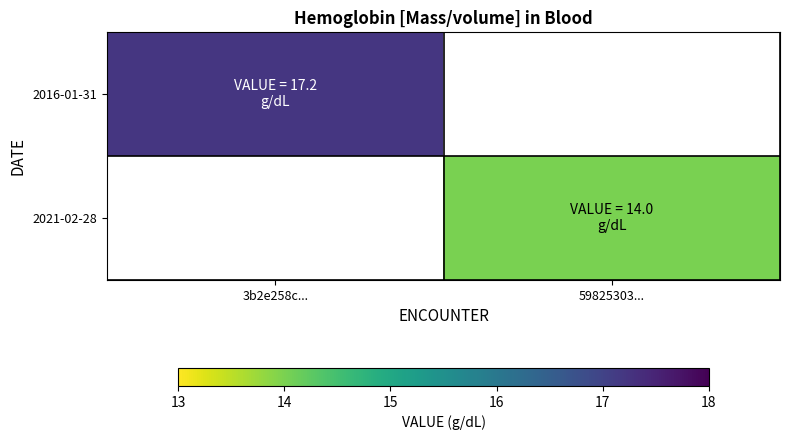

Is the value of 2016-01-31 at 59825303... greater than the value of 2021-02-28 at 59825303...?

No